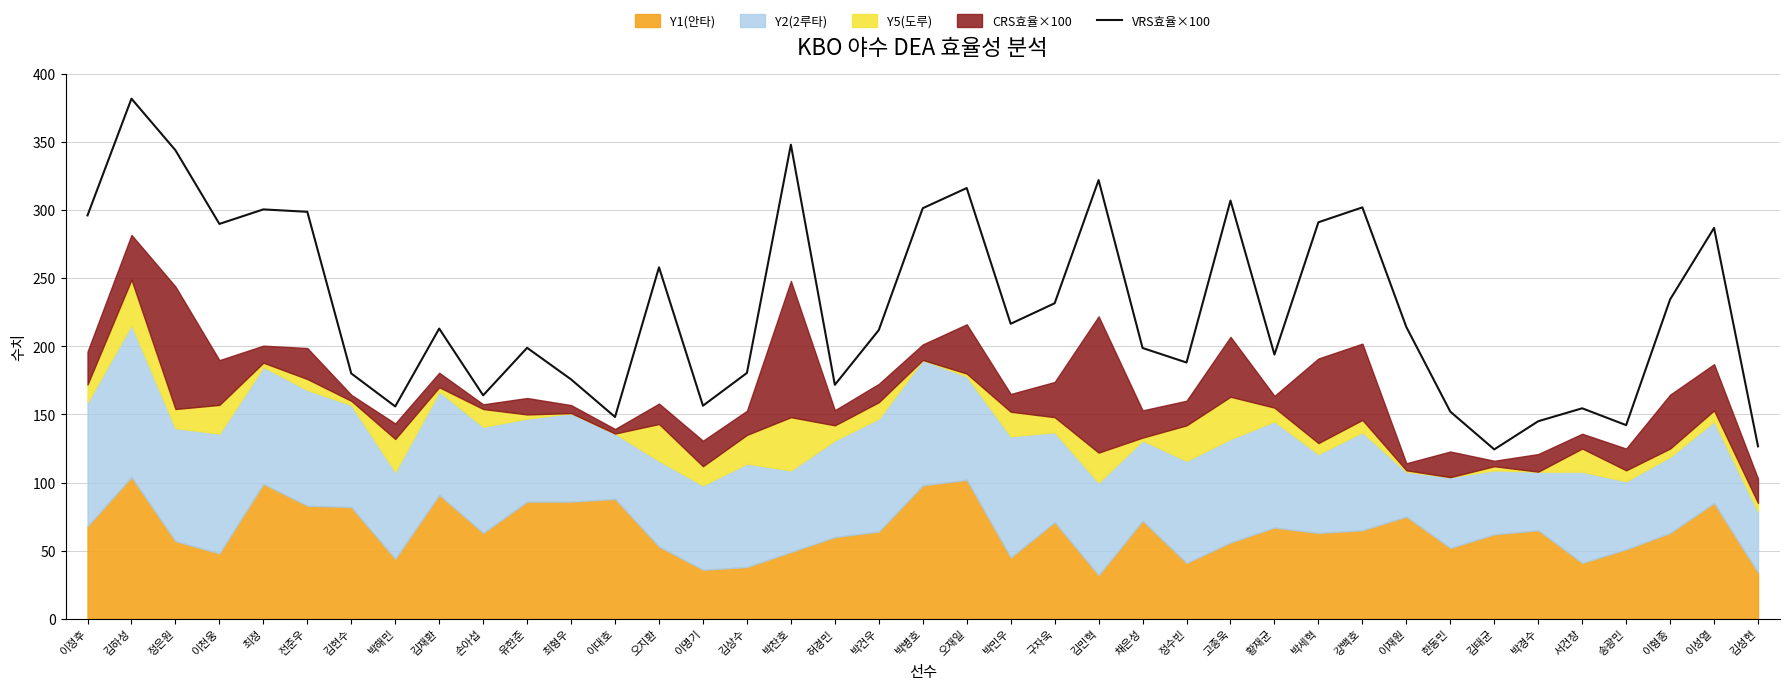

Is it true that the value at 박해민 is 58.3?

False